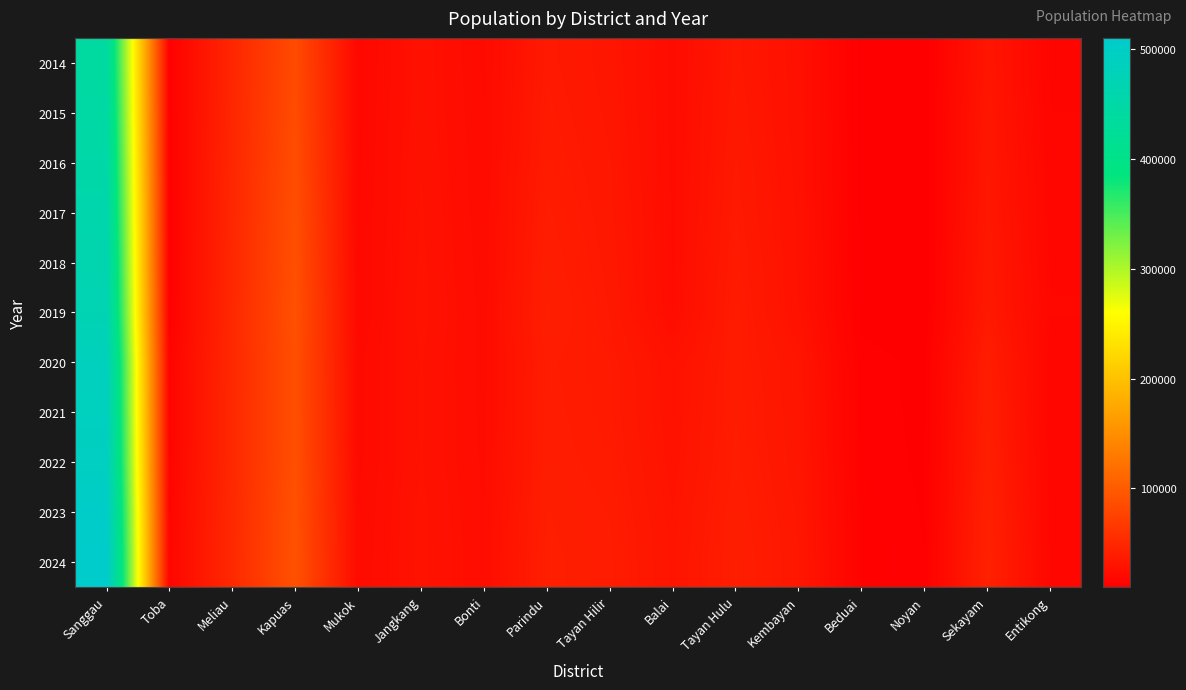

At which category is the sum across all series the highest?

Sanggau